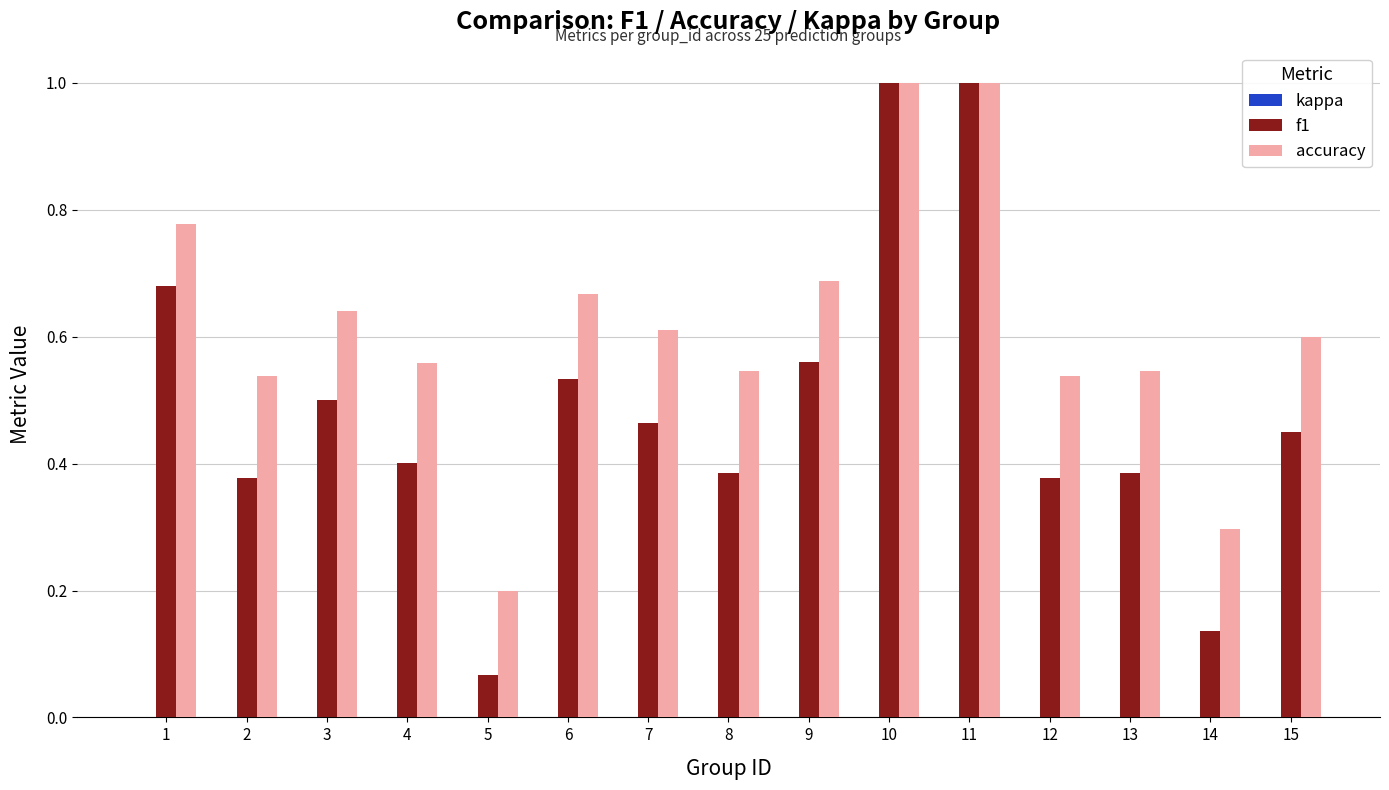

List the series in order of their overall mean, lowest first.

f1, accuracy